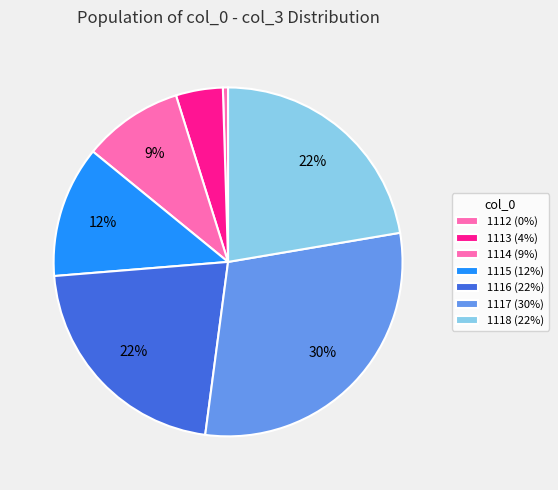

To the nearest percent, what percentage of the pie is 1117?

30%